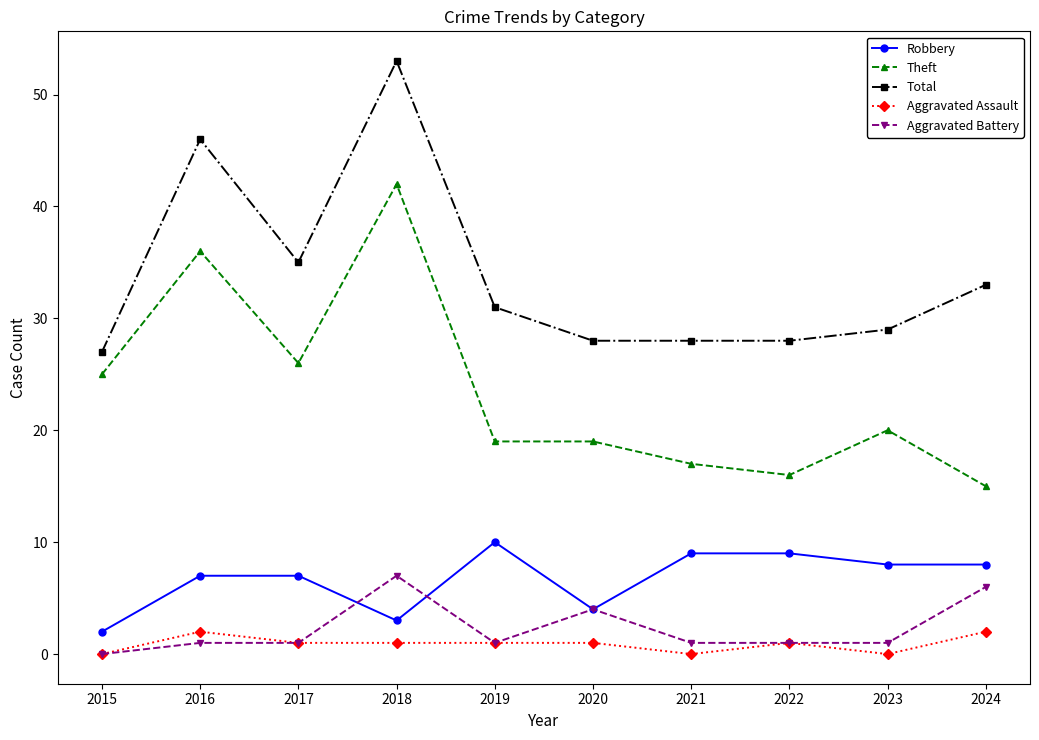

Rank the series by their maximum value, from highest to lowest.

Total, Theft, Robbery, Aggravated Battery, Aggravated Assault